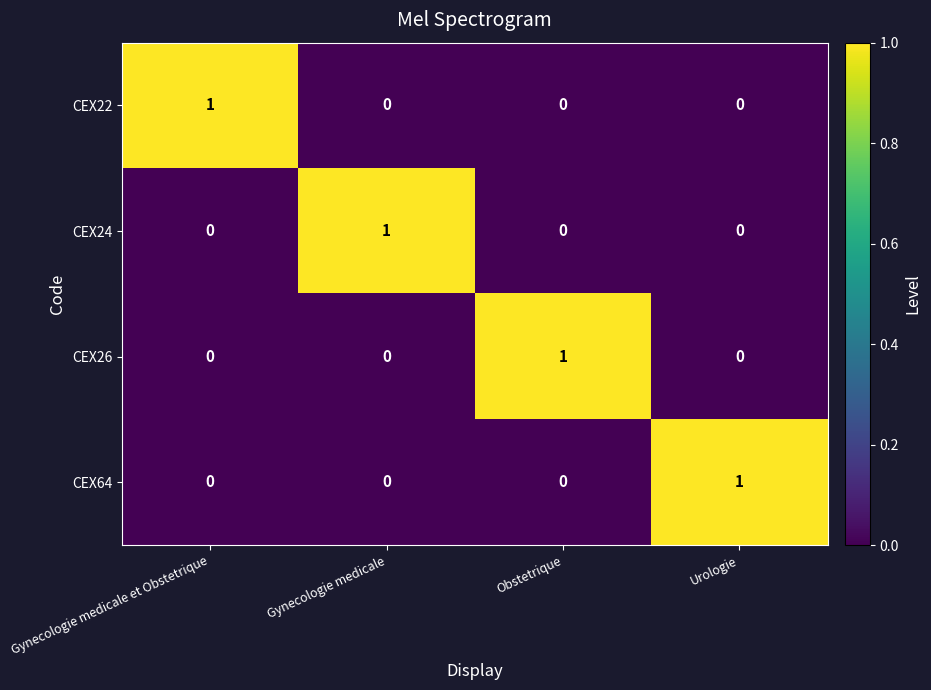

Count the CEX64 values in the range 0 to 1.

4